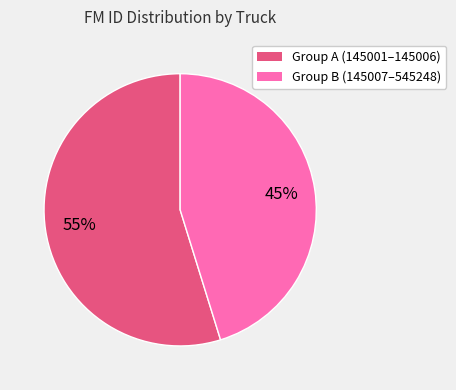

To the nearest percent, what is the difference between the largest and smallest slice percentages?

10%